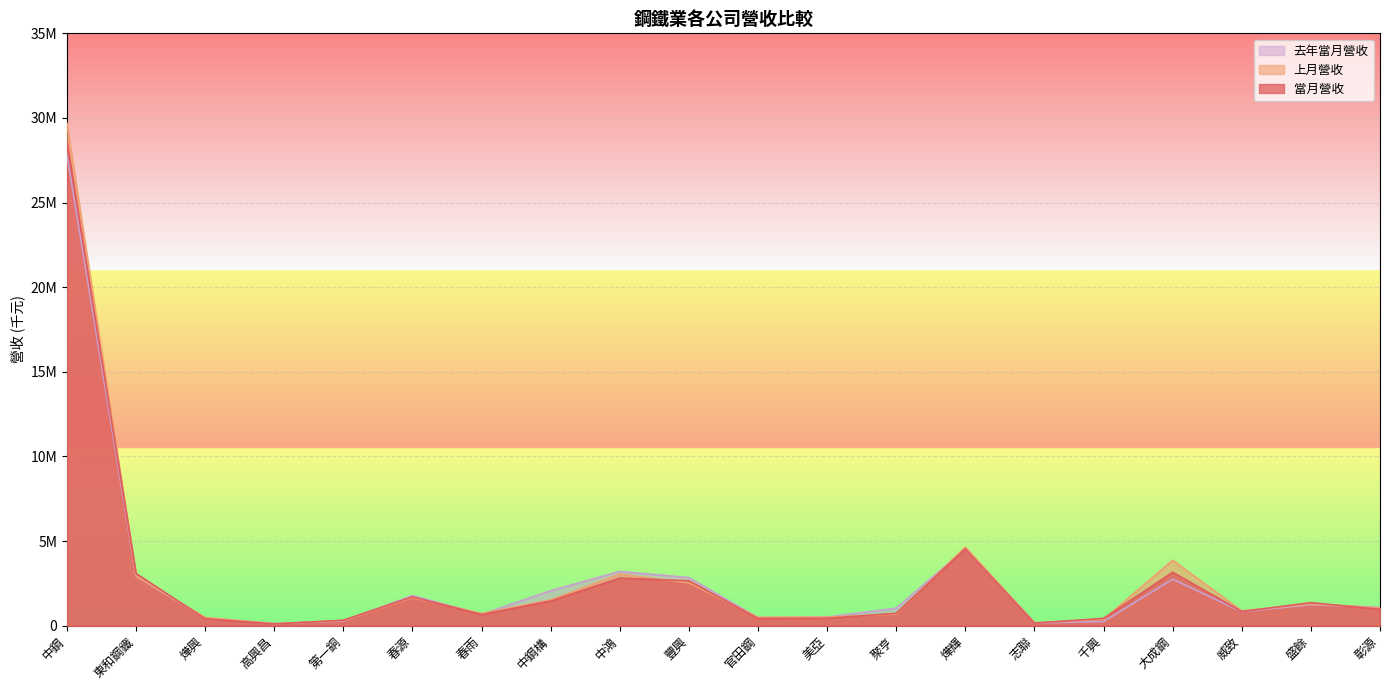

At which label is 當月營收 closest to 14358250?

燁輝